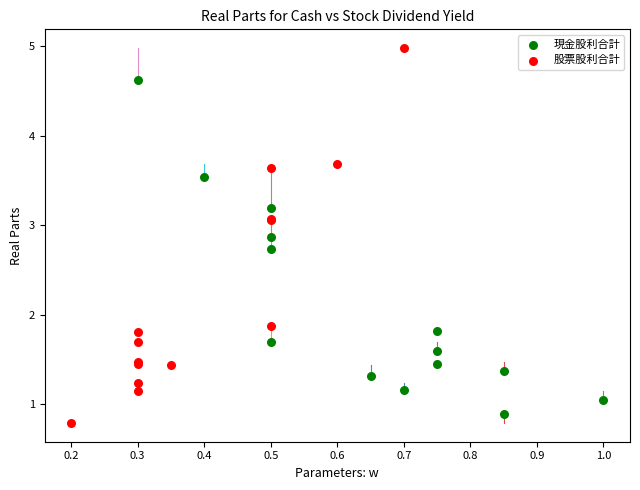

Which series contains the highest Y value?

股票股利合計